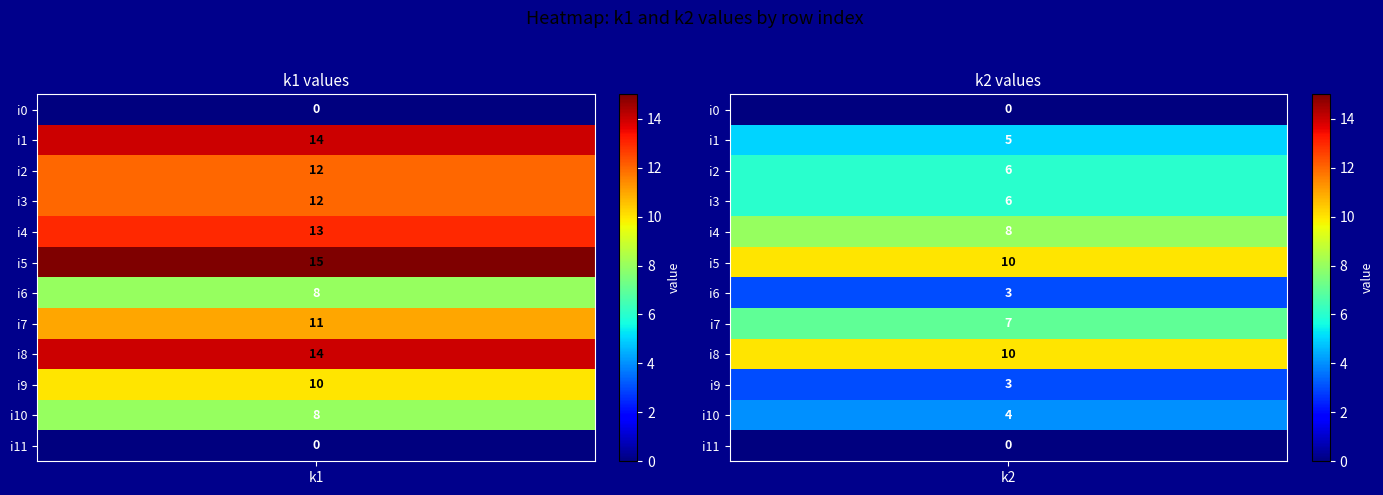

How many i9 values are between 3 and 10?

2